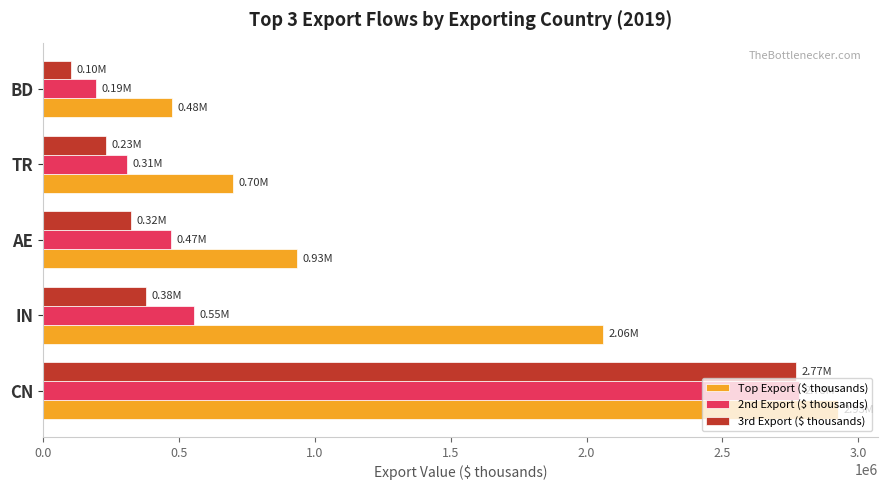

Which label corresponds to the largest value in the chart?

CN